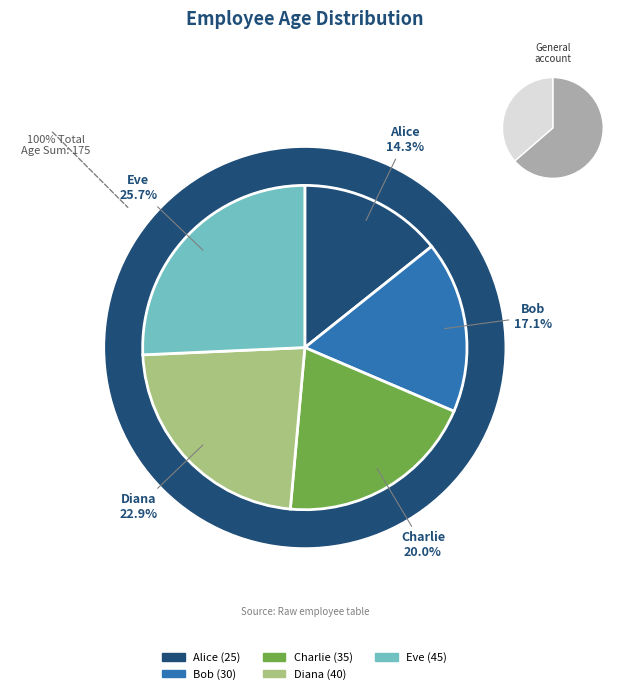

How many slices are in this pie chart?

5